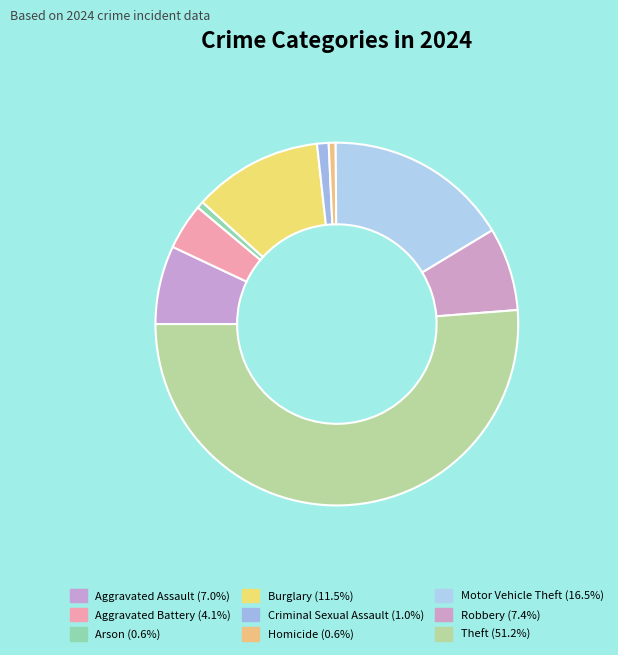

Is there any slice that represents more than half of the pie?

Yes